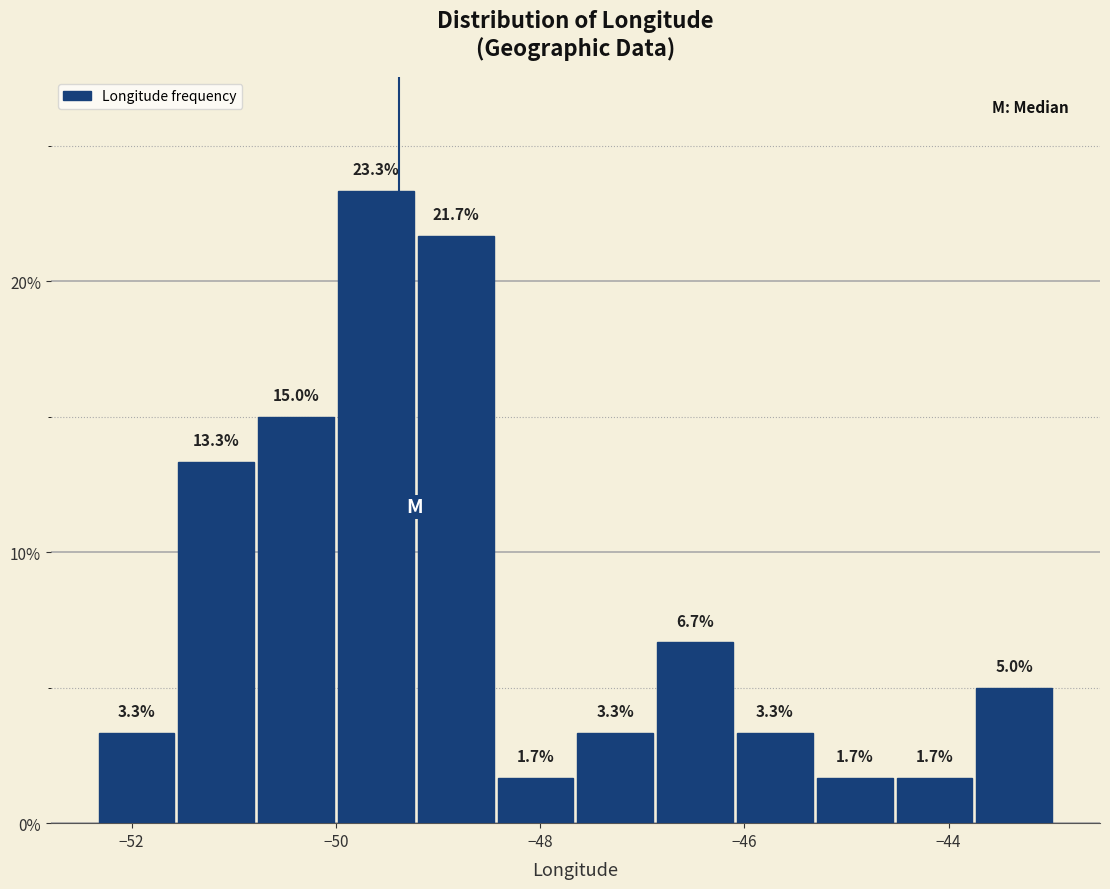

Around what value on the x-axis is the tallest bar? Give the approximate position of its centre, as read against the axis.

-49.6